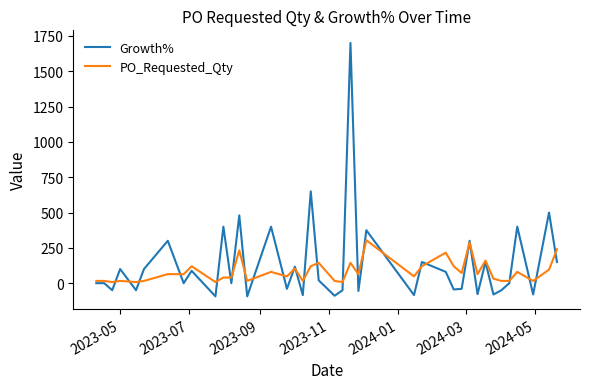

Which series has the widest spread of values?

Growth%